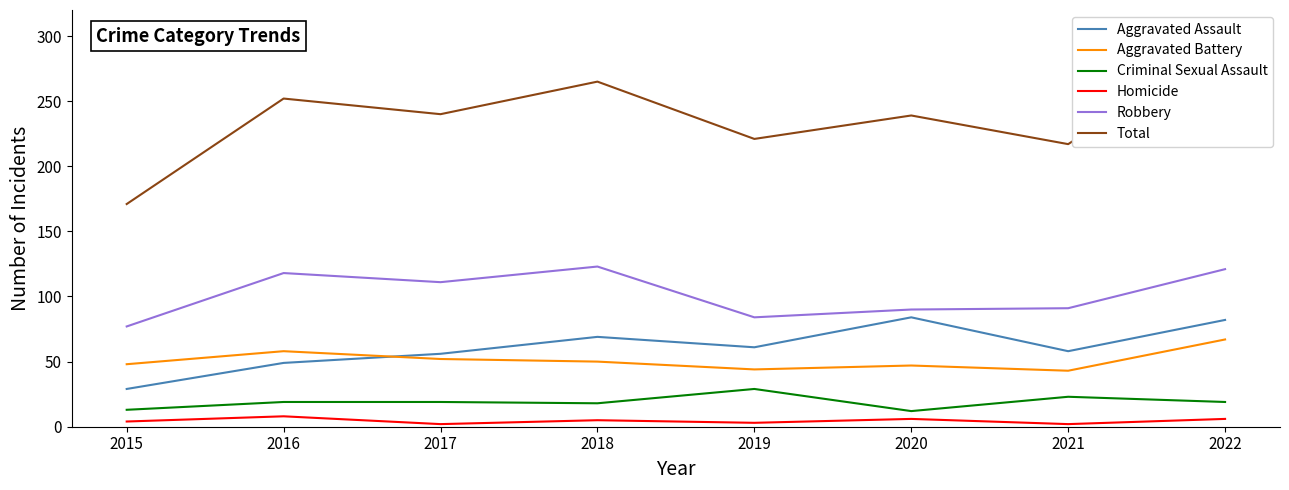

At which category does Aggravated Assault reach its first local peak?

2018